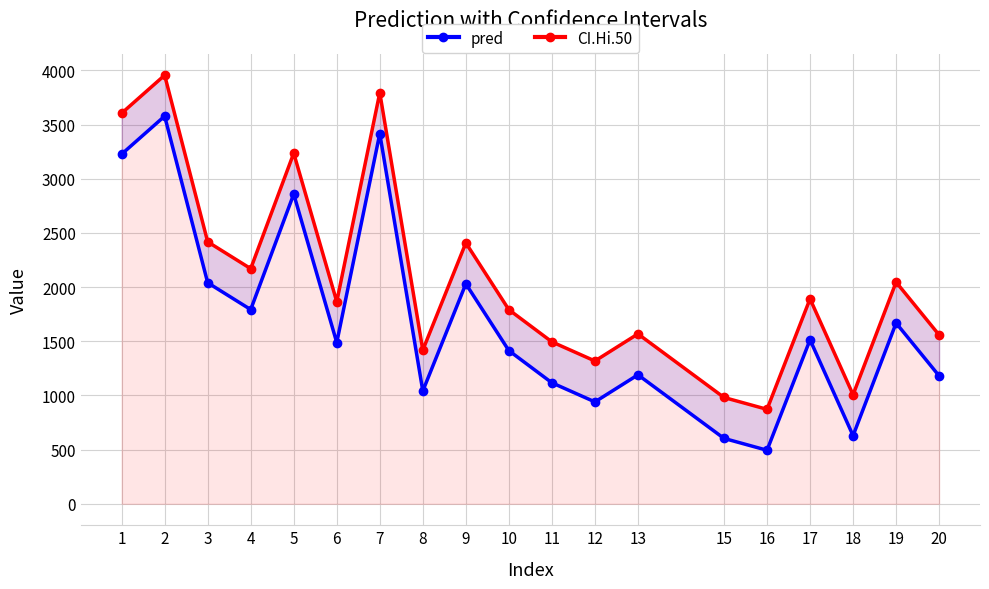

Is it true that pred equals 3577.8 at 2?

True